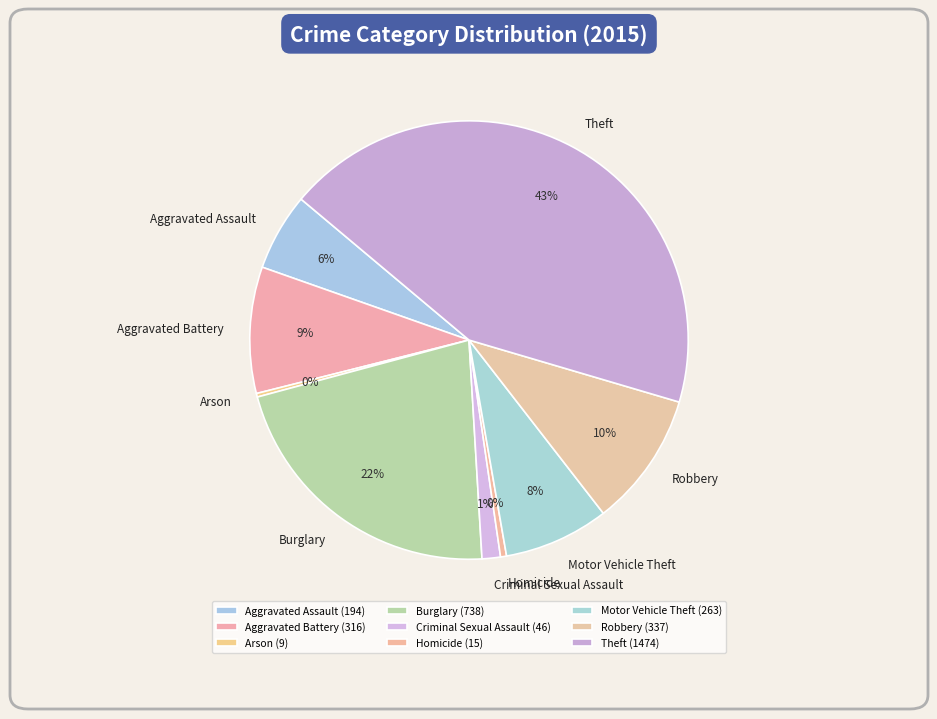

Does Motor Vehicle Theft account for over 50% of the chart?

No